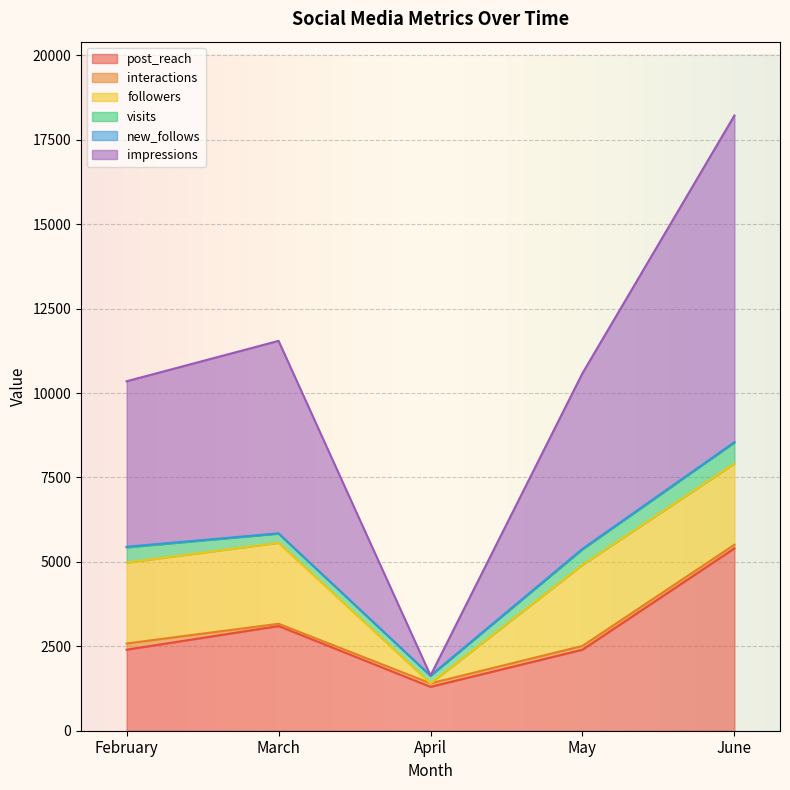

True or false: interactions and new_follows intersect in this chart.

False